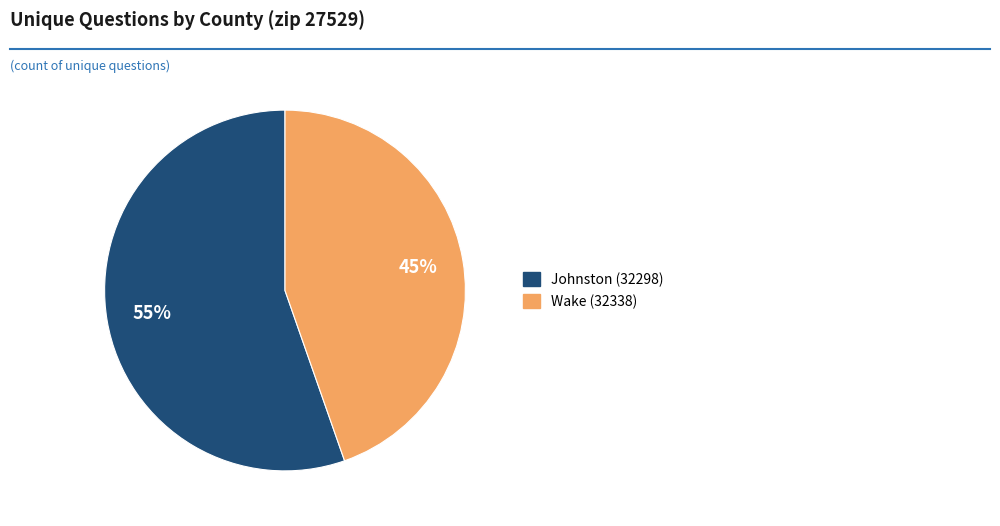

The Johnston (32298) slice represents 55% of the pie. True or false?

True